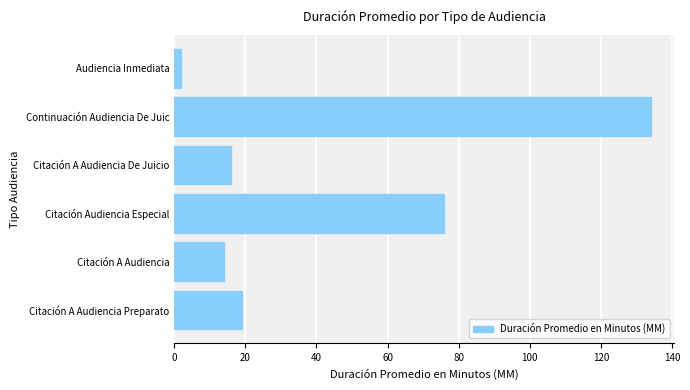

What is the difference between the maximum and second lowest values?

120